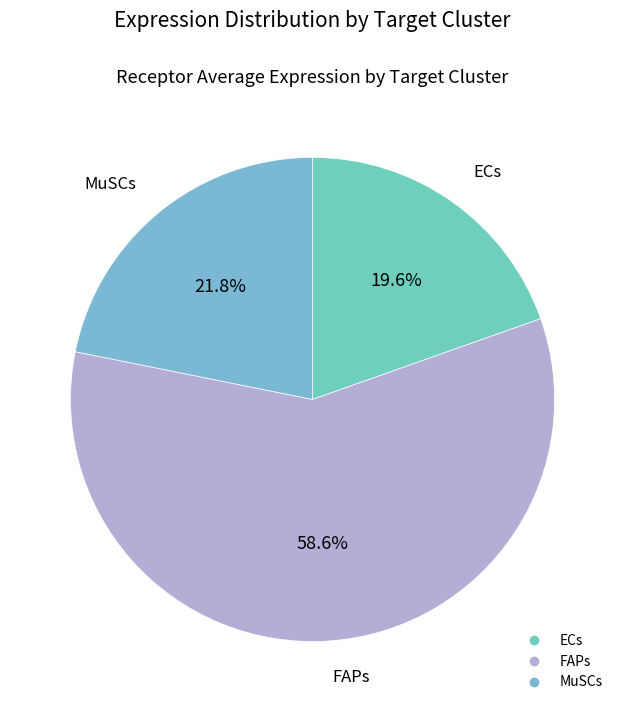

Which category accounts for the majority?

FAPs